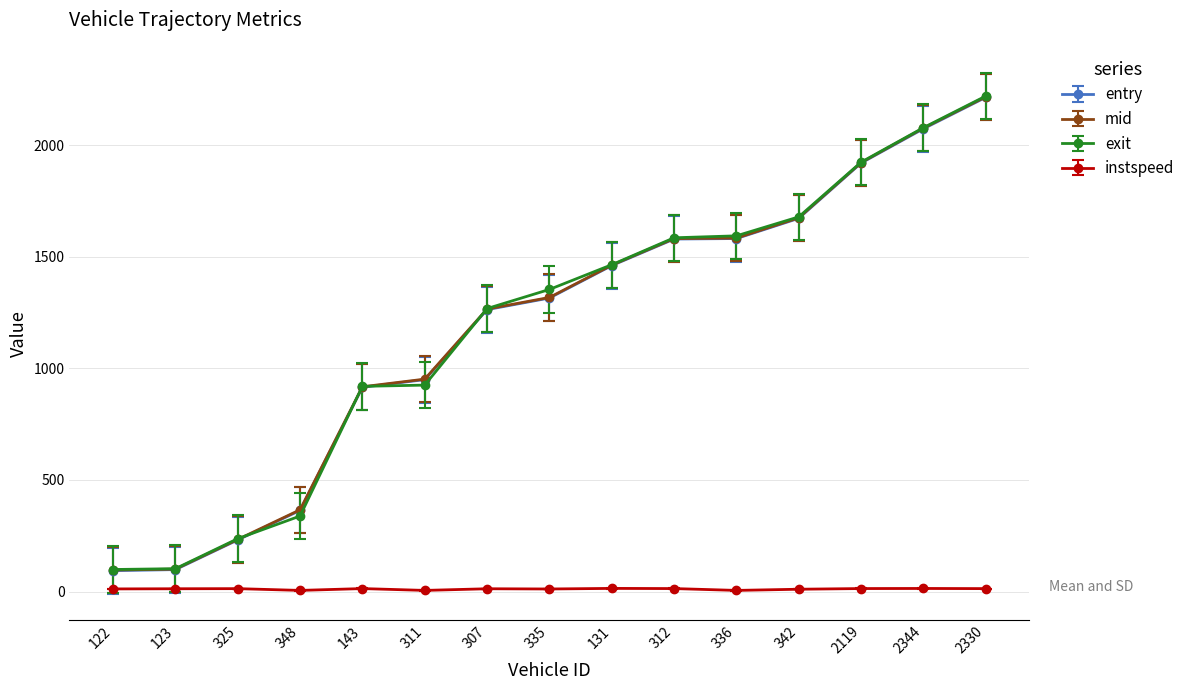

True or false: exit has a value of 1883.3 at 335.

False